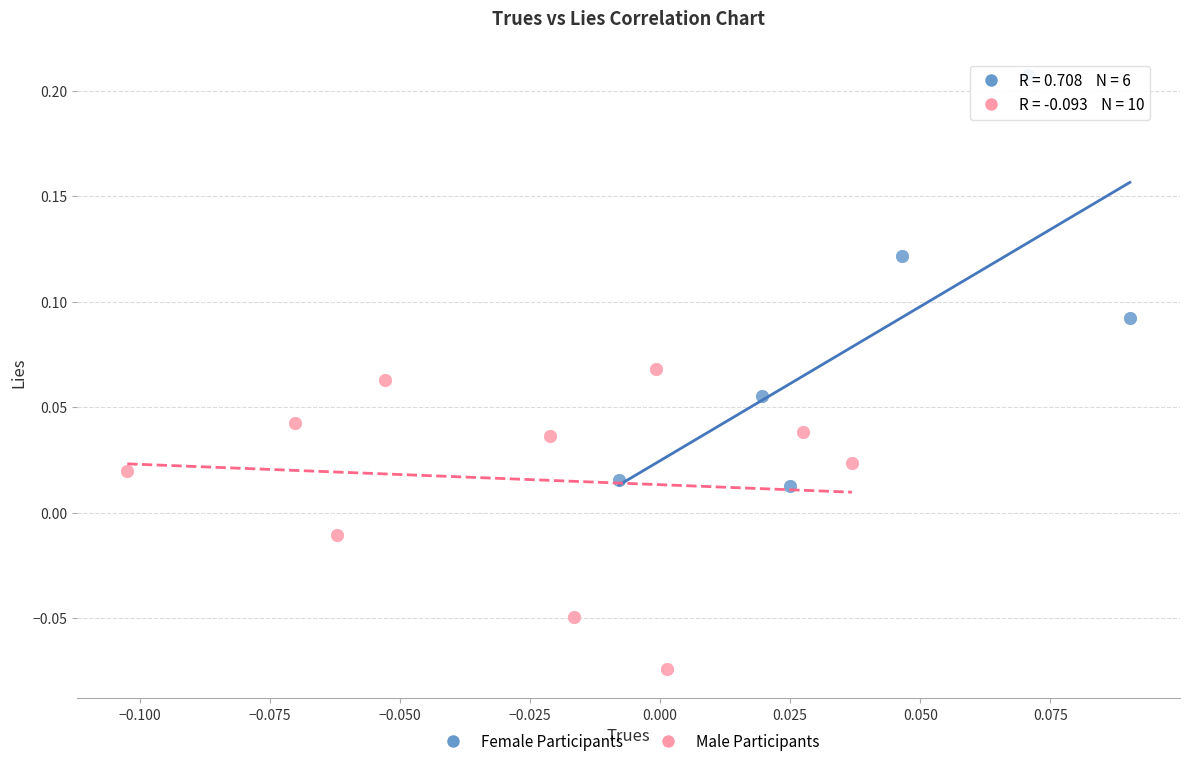

Which series has the widest spread of Y values?

Female Participants